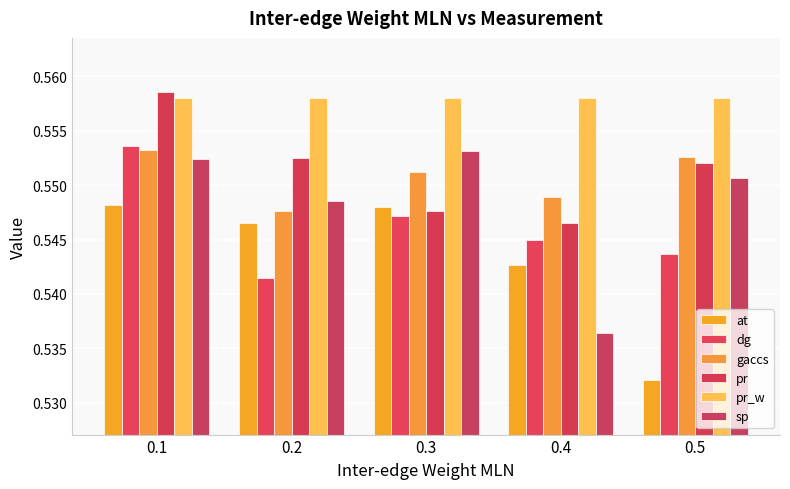

Which label corresponds to the smallest value in the chart?

0.5